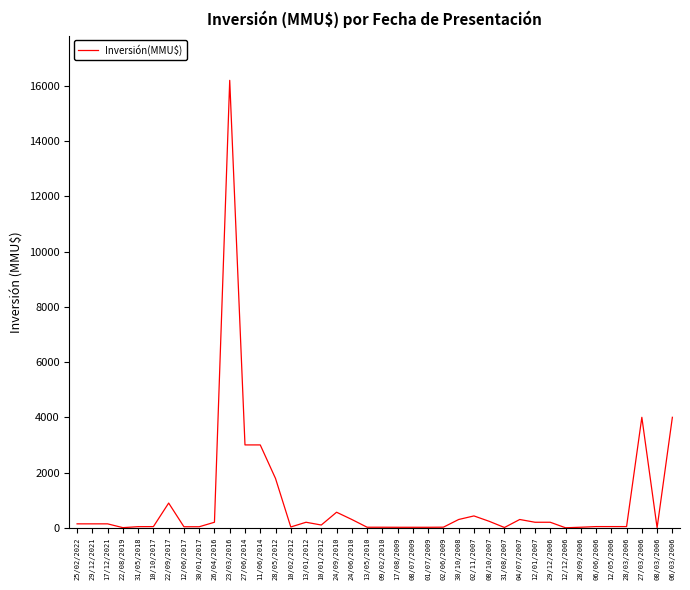

How many categories are shown in the chart?

40